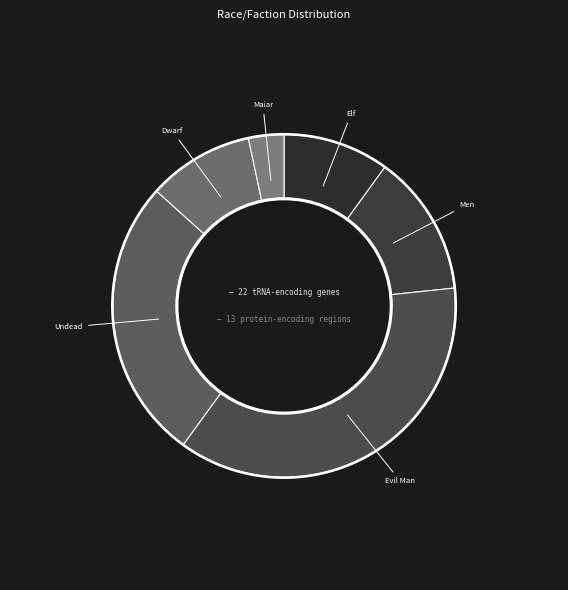

Rank the categories by value from lowest to highest.

Maiar, Elf, Dwarf, Men, Undead, Evil Man